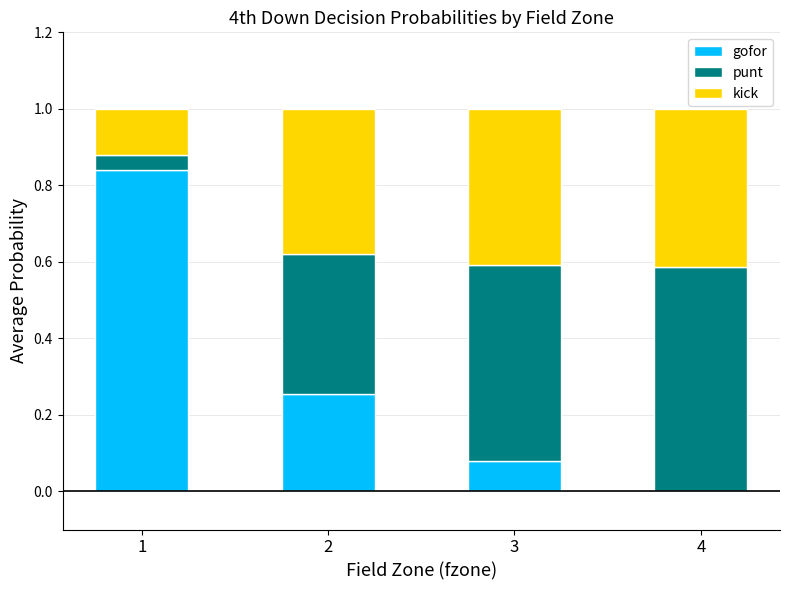

What is the total value across all series at 3?

1.0